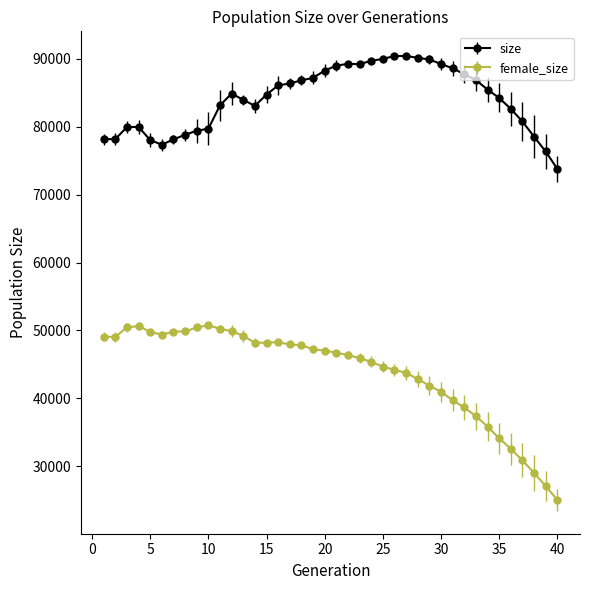

Which series has the largest total across all categories?

size